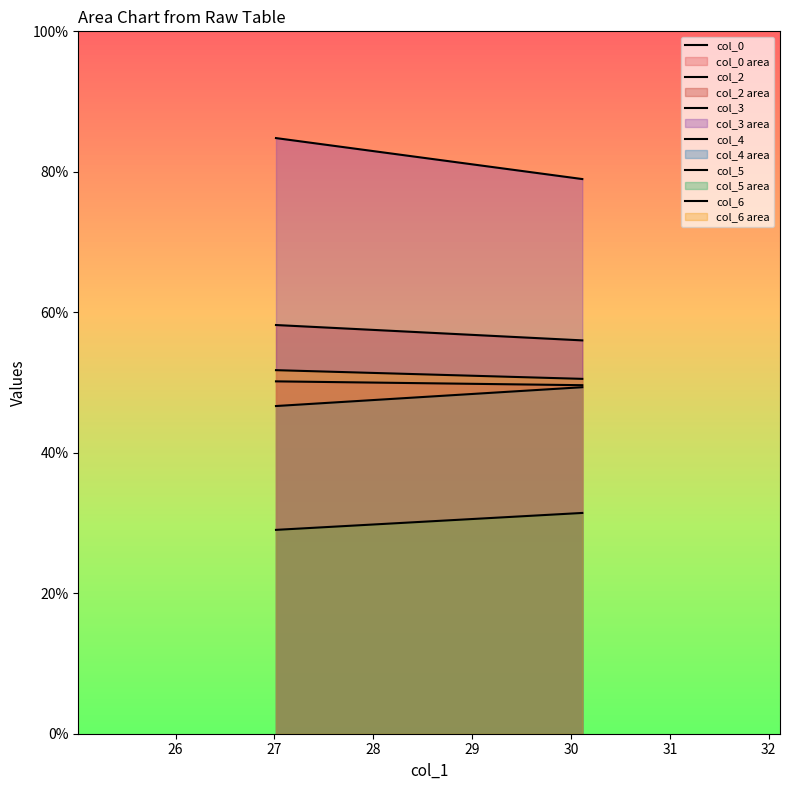

What are all the series names shown in the legend?

col_0, col_2, col_3, col_4, col_5, col_6